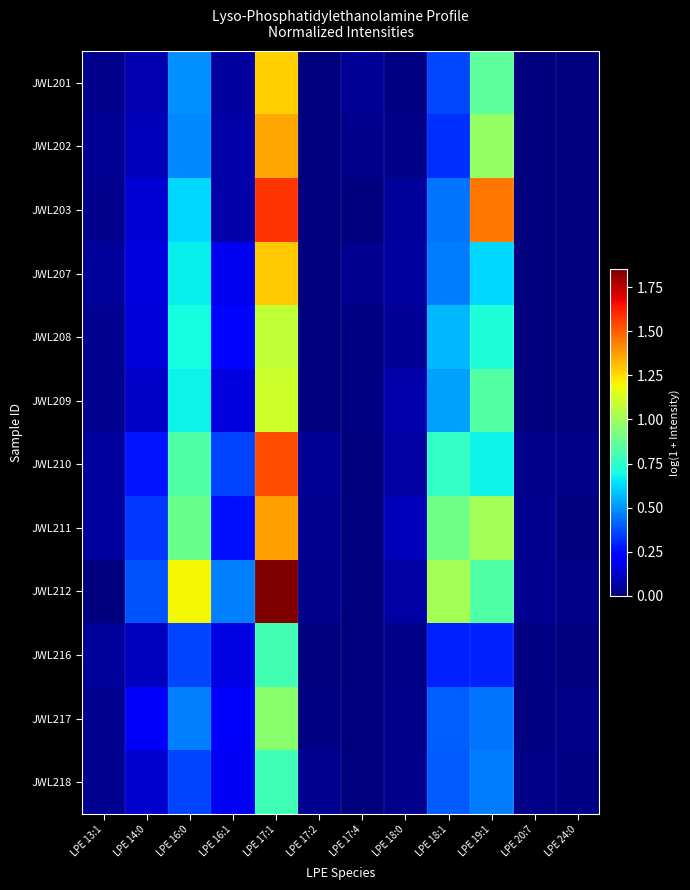

What is the total value across all series at LPE 20:7?

0.1